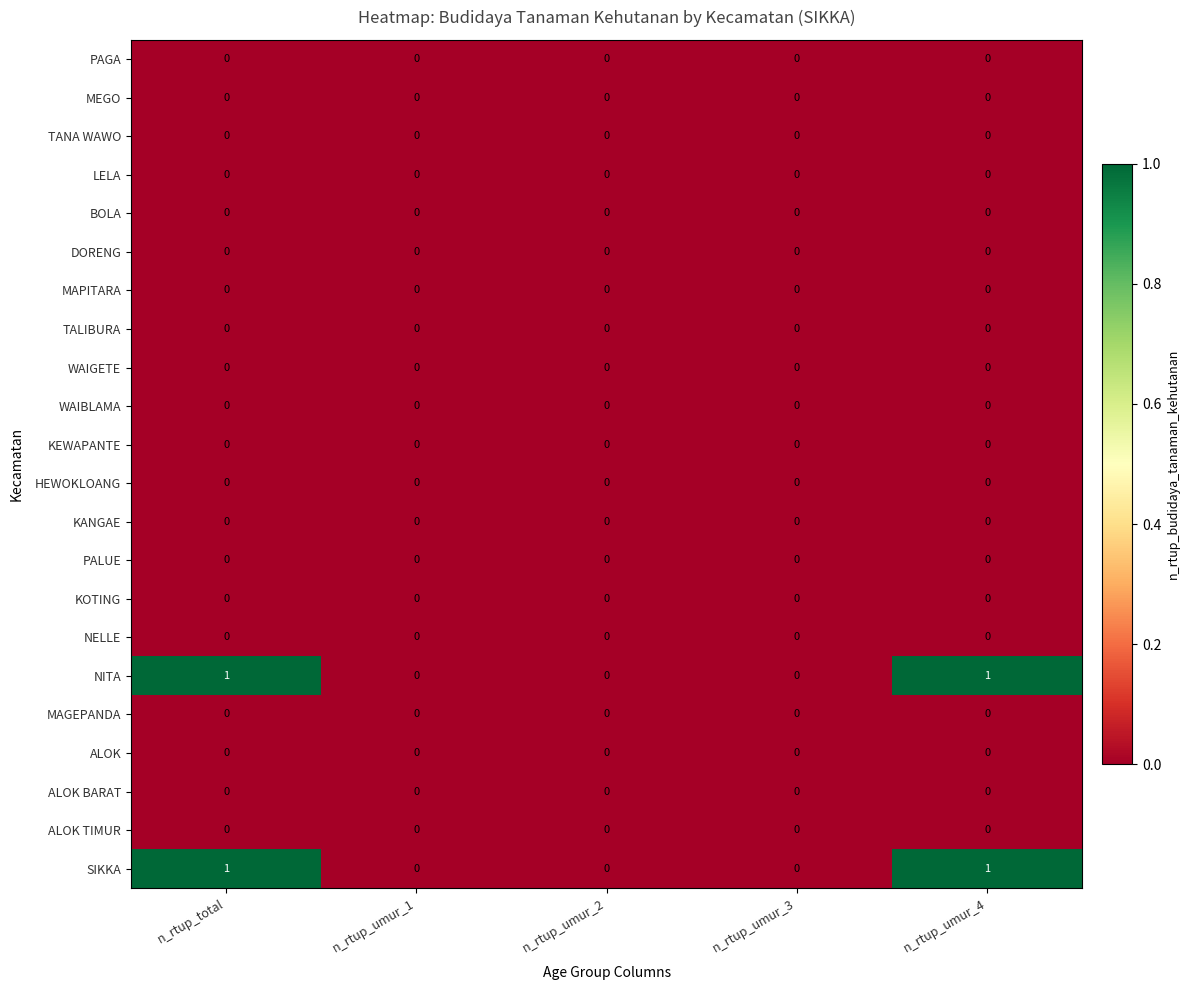

The value of LELA at n_rtup_umur_2 is 0. True or false?

True